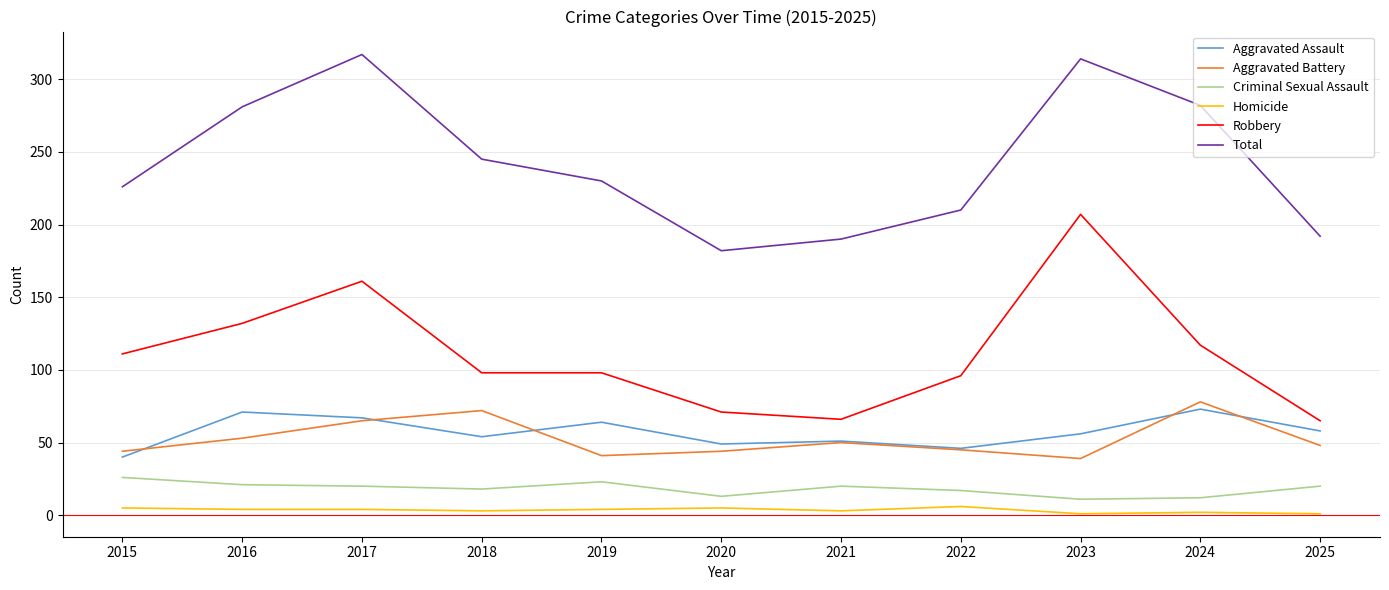

What is the spread (max minus min) of values at 2016?

277